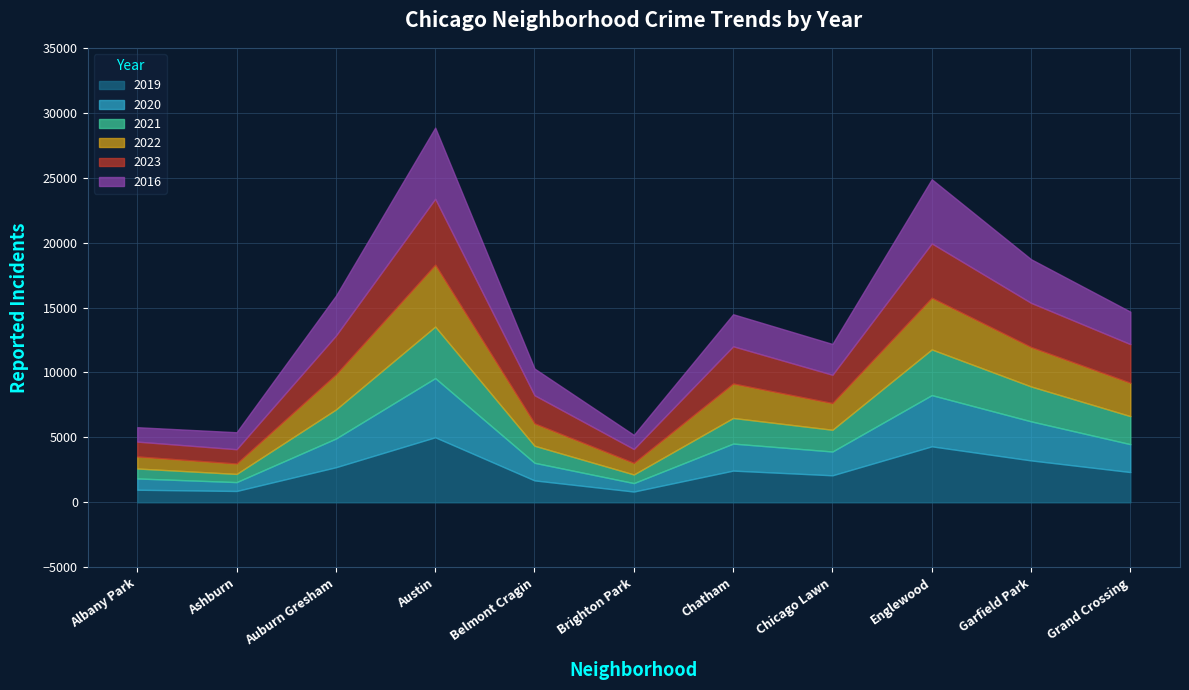

What are all the series names shown in the legend?

2019, 2020, 2021, 2022, 2023, 2016